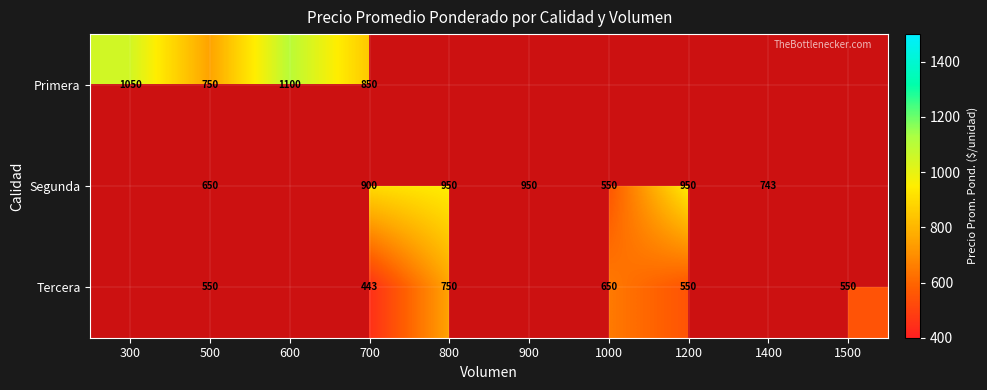

What is the sum of the Segunda values at 800 and 500?

1600